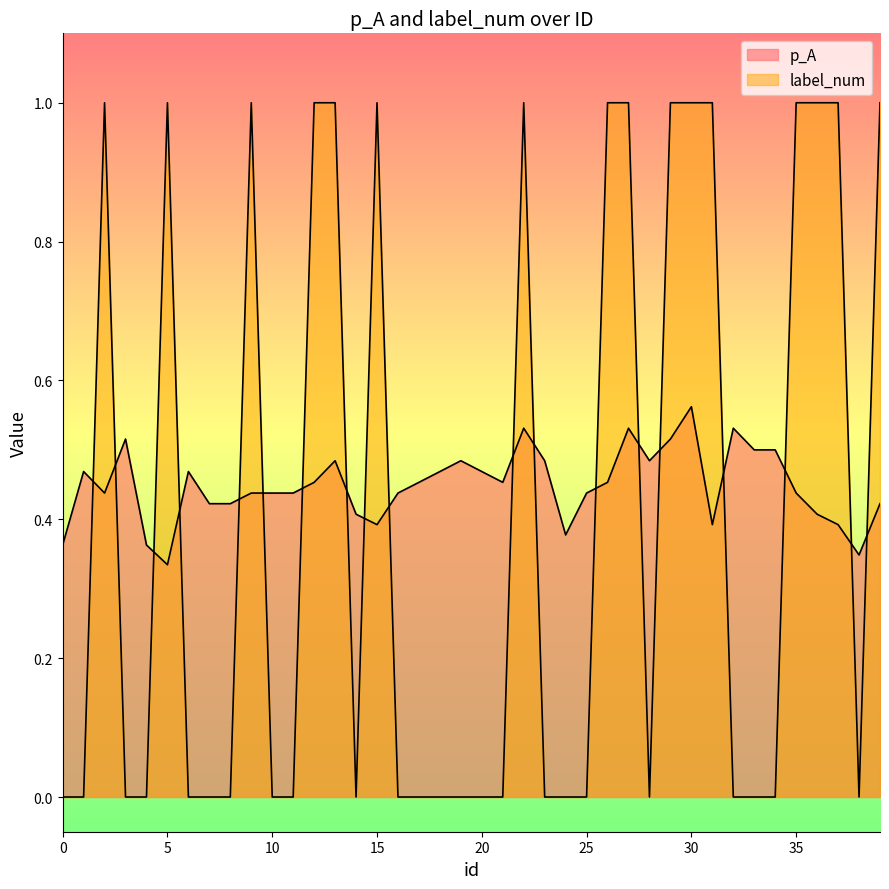

At which category does p_A reach its first local valley?

2